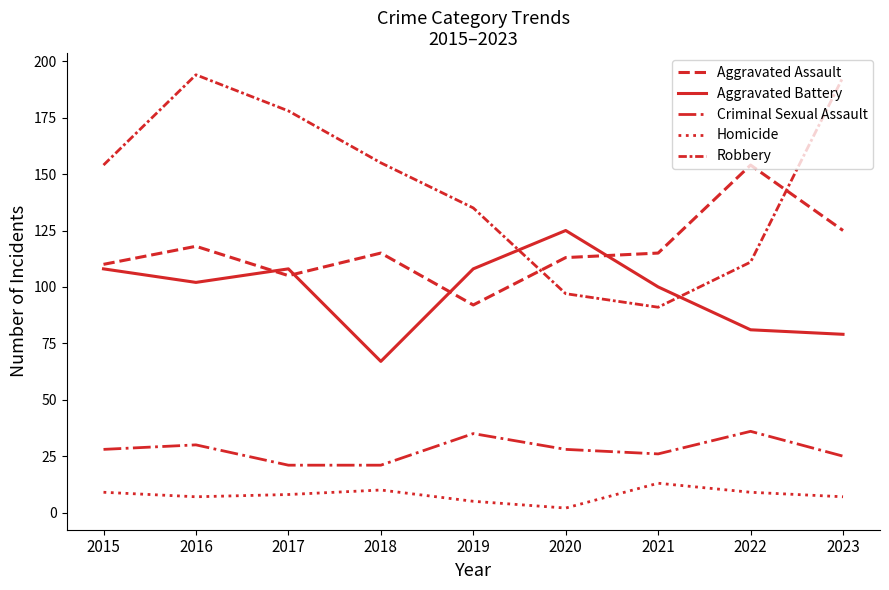

Where is Homicide nearest to the value 7?

2016